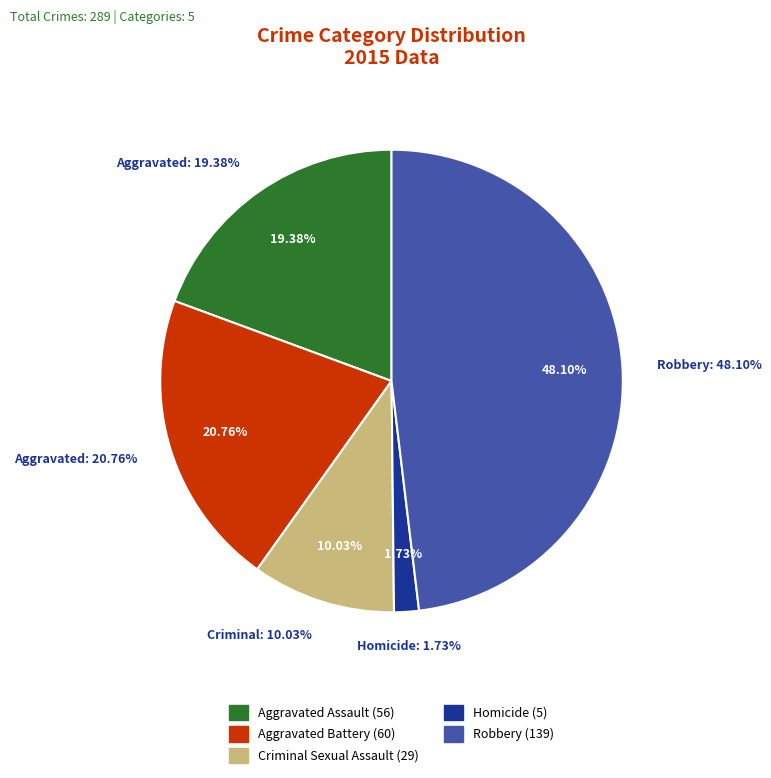

Does Robbery account for over 50% of the chart?

No